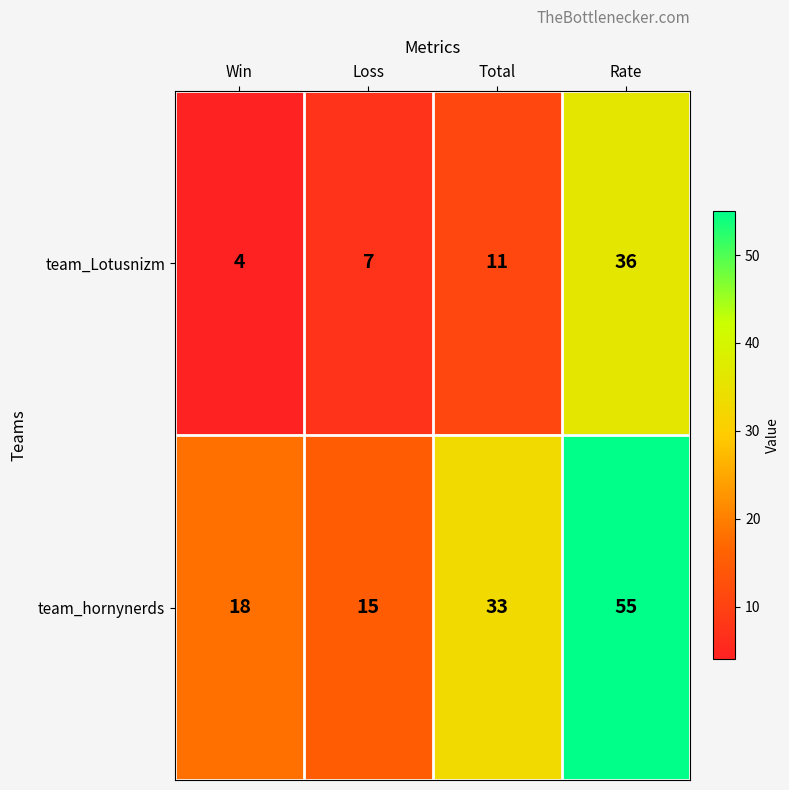

Which series has the widest spread of values?

team_hornynerds